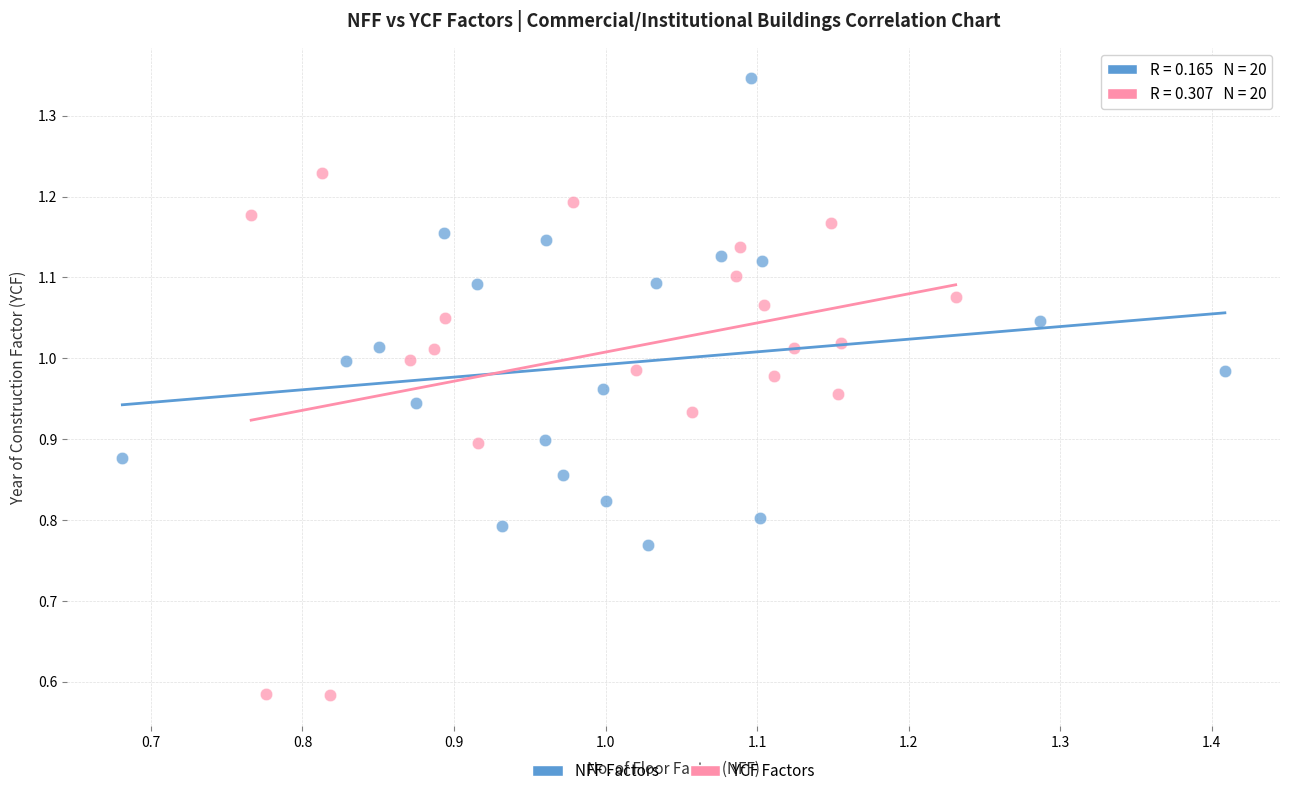

Which series reaches the minimum Y coordinate?

YCF Factors